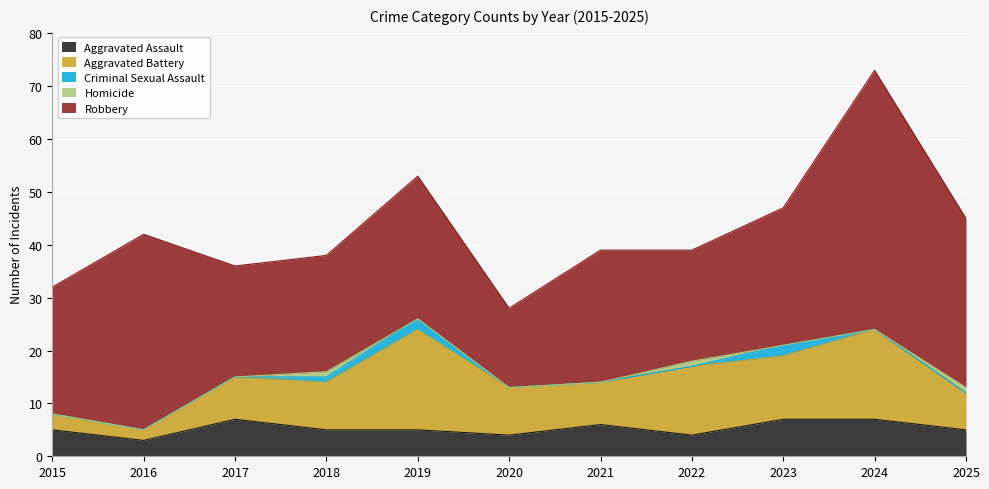

The Criminal Sexual Assault series shows 1 at 2024. True or false?

False